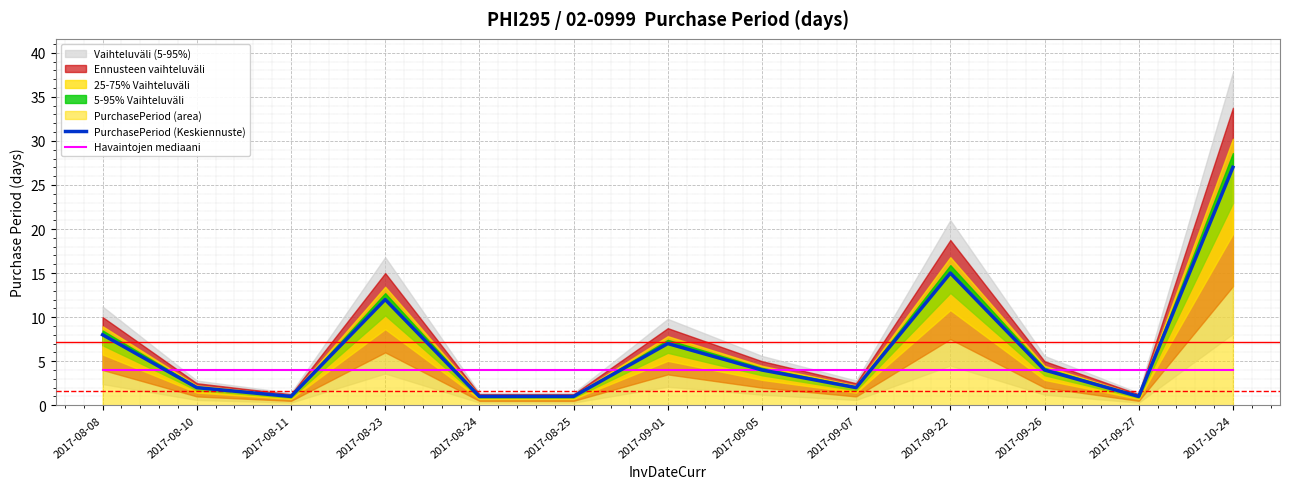

What is the sum of all PurchasePeriod (Keskiennuste) values?

85